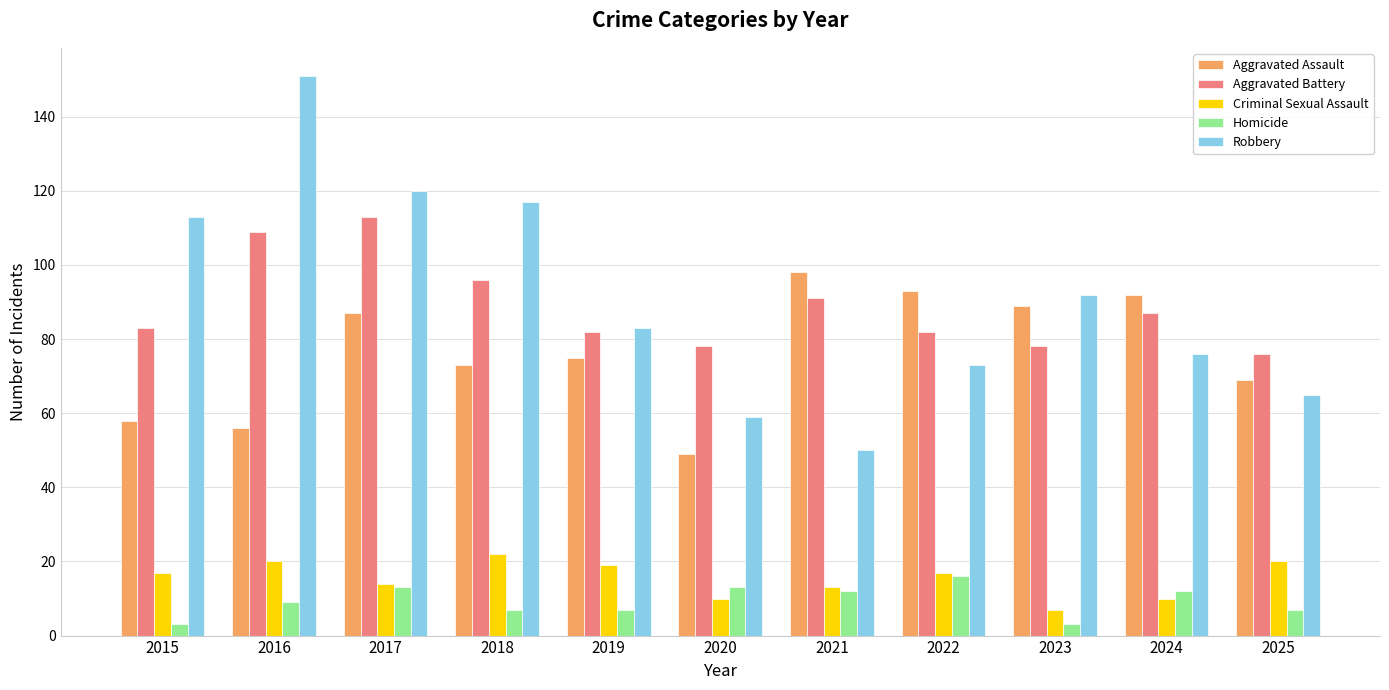

Reading left to right, extract all data points from this chart.

Aggravated Assault: 2015=58	2016=56	2017=87	2018=73	2019=75	2020=49	2021=98	2022=93	2023=89	2024=92	2025=69
Aggravated Battery: 2015=83	2016=109	2017=113	2018=96	2019=82	2020=78	2021=91	2022=82	2023=78	2024=87	2025=76
Criminal Sexual Assault: 2015=17	2016=20	2017=14	2018=22	2019=19	2020=10	2021=13	2022=17	2023=7	2024=10	2025=20
Homicide: 2015=3	2016=9	2017=13	2018=7	2019=7	2020=13	2021=12	2022=16	2023=3	2024=12	2025=7
Robbery: 2015=113	2016=151	2017=120	2018=117	2019=83	2020=59	2021=50	2022=73	2023=92	2024=76	2025=65